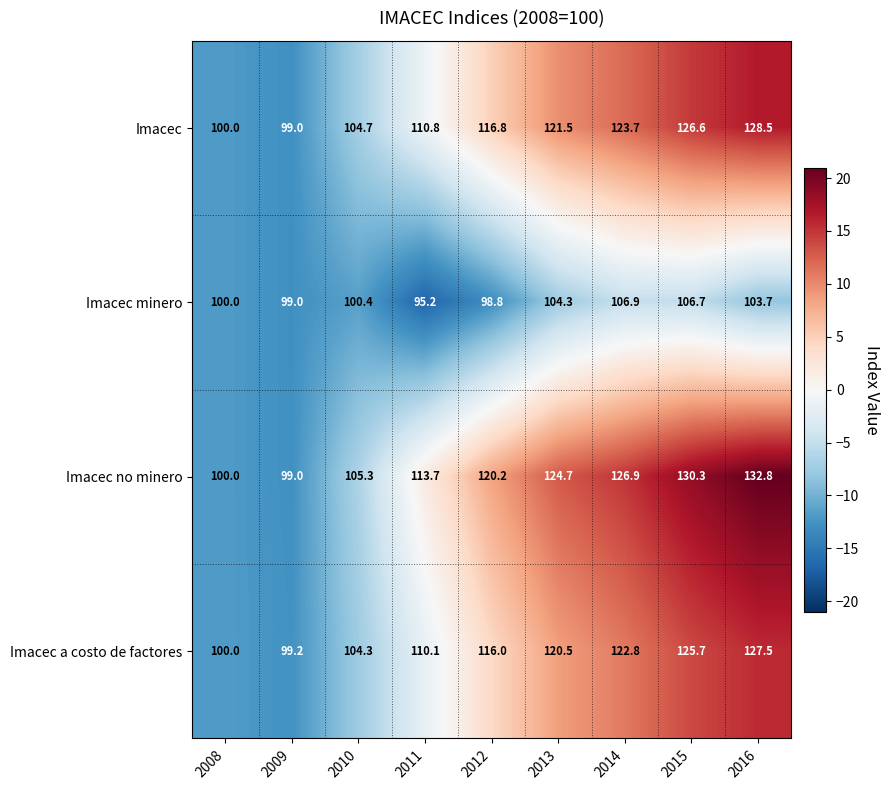

What is the difference between the second highest and second lowest values in the Imacec series?

26.6